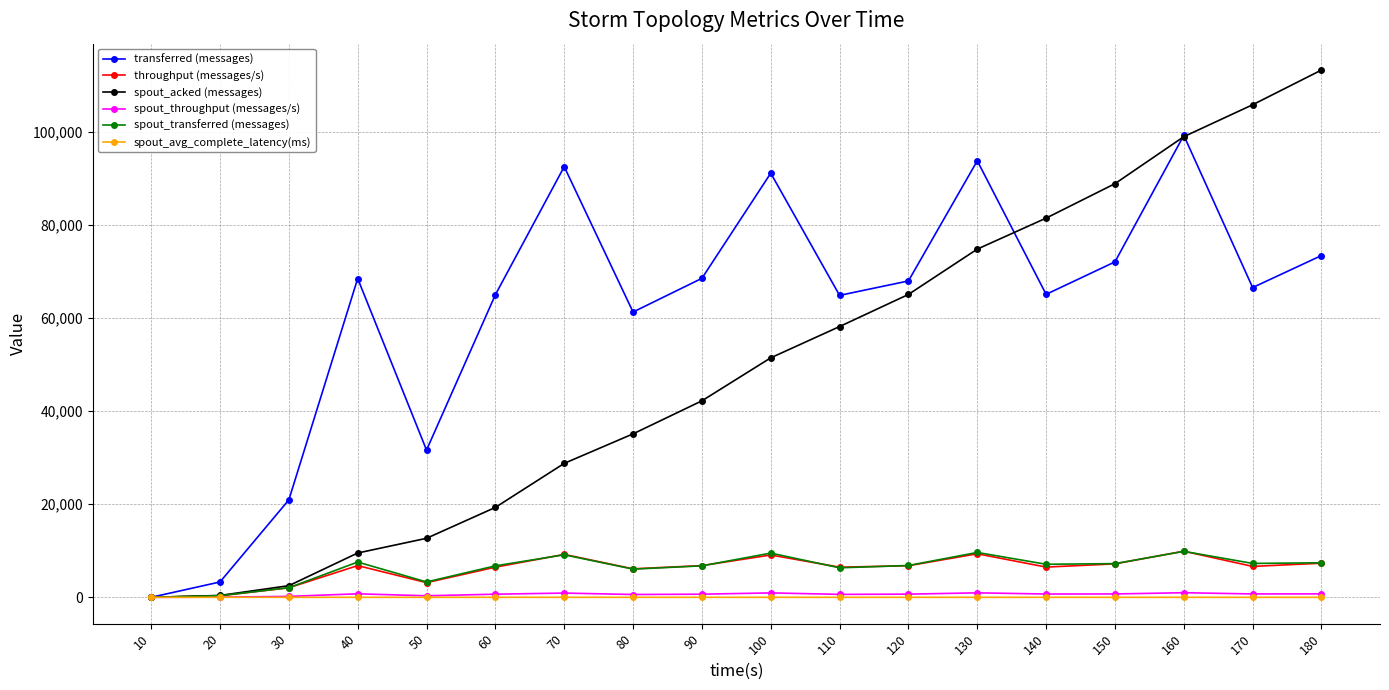

What is the total value across all series at 140?

160884.5